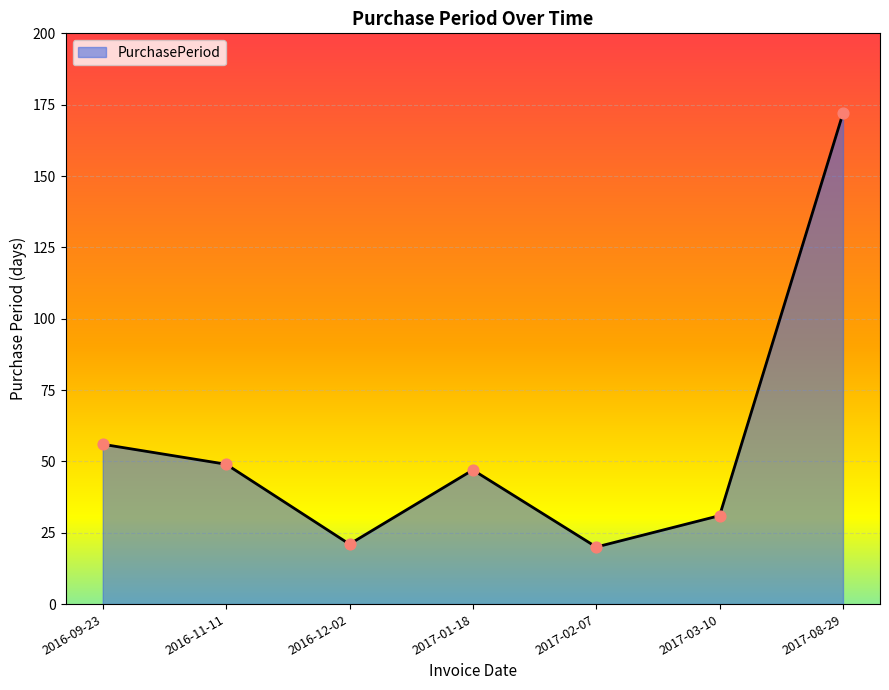

Approximately how many times larger is the value at 2017-08-29 compared to 2016-11-11?

3.5